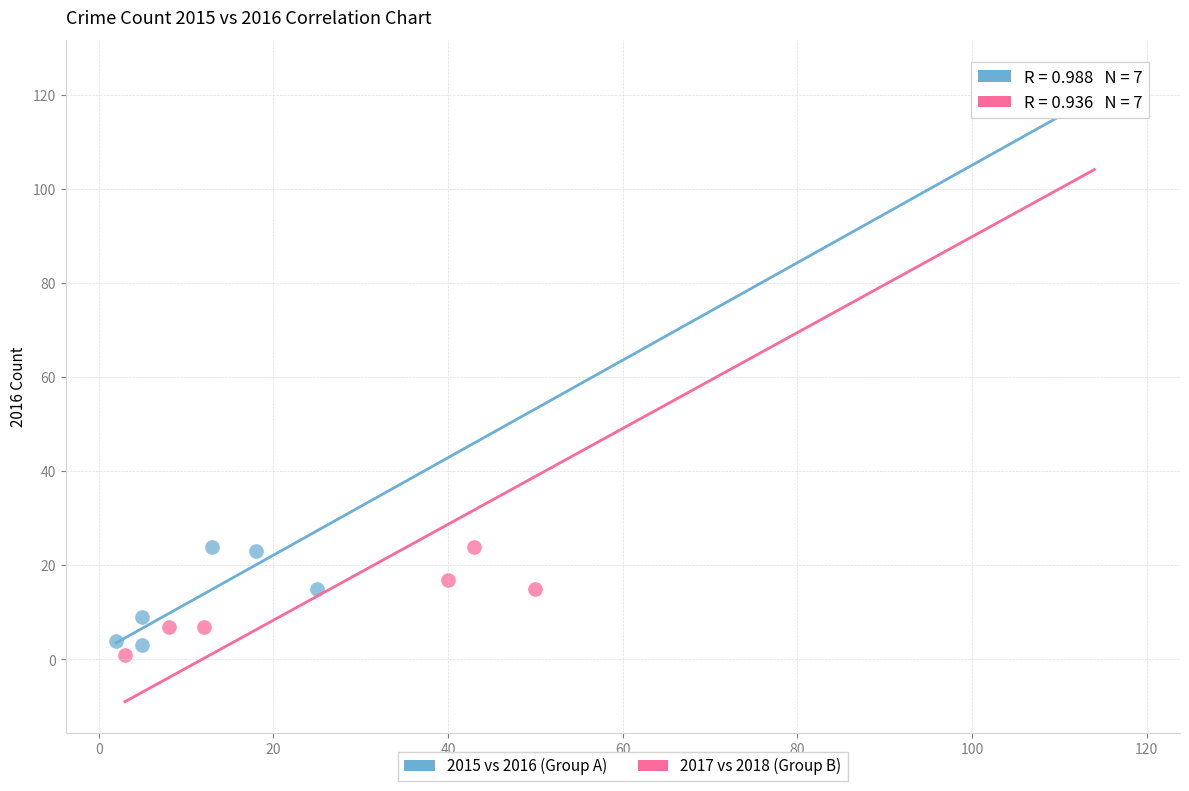

Which series reaches the minimum Y coordinate?

2017 vs 2018 (Group B)